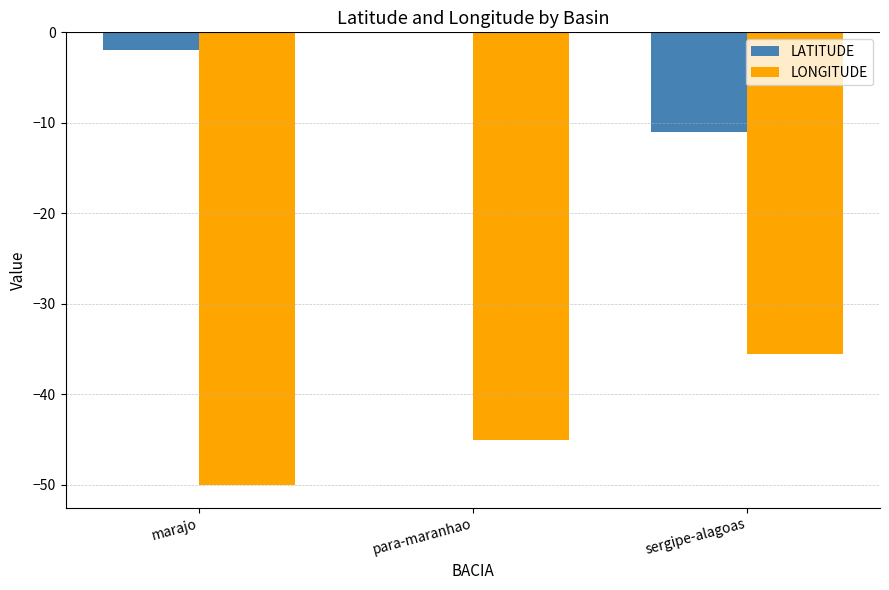

At which label is LONGITUDE closest to -42?

para-maranhao